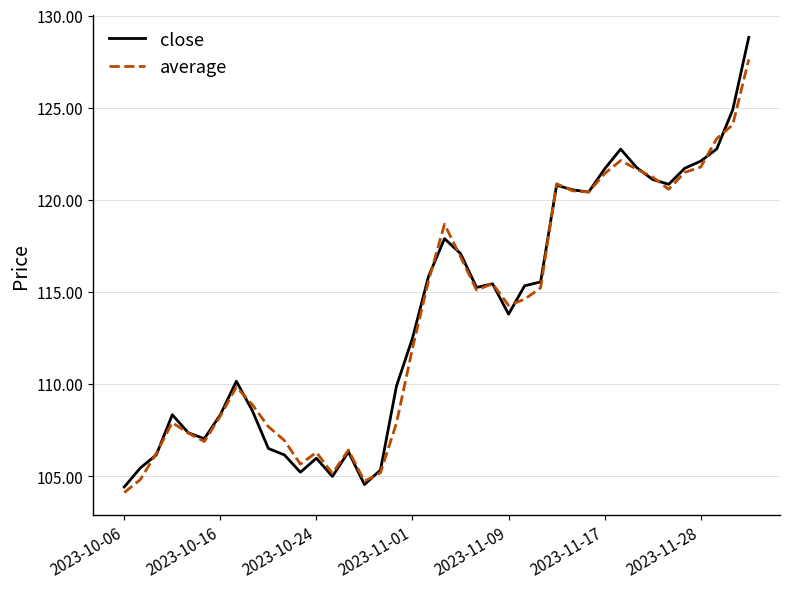

What is the greatest value displayed?

128.8